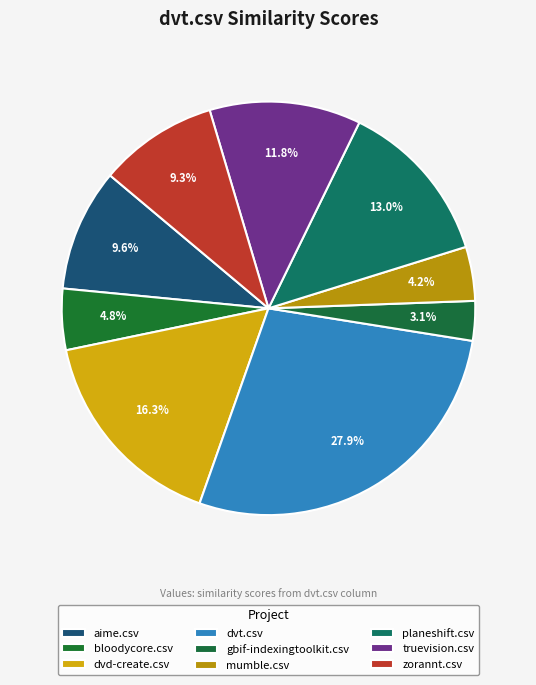

Count the number of slices in the pie.

9